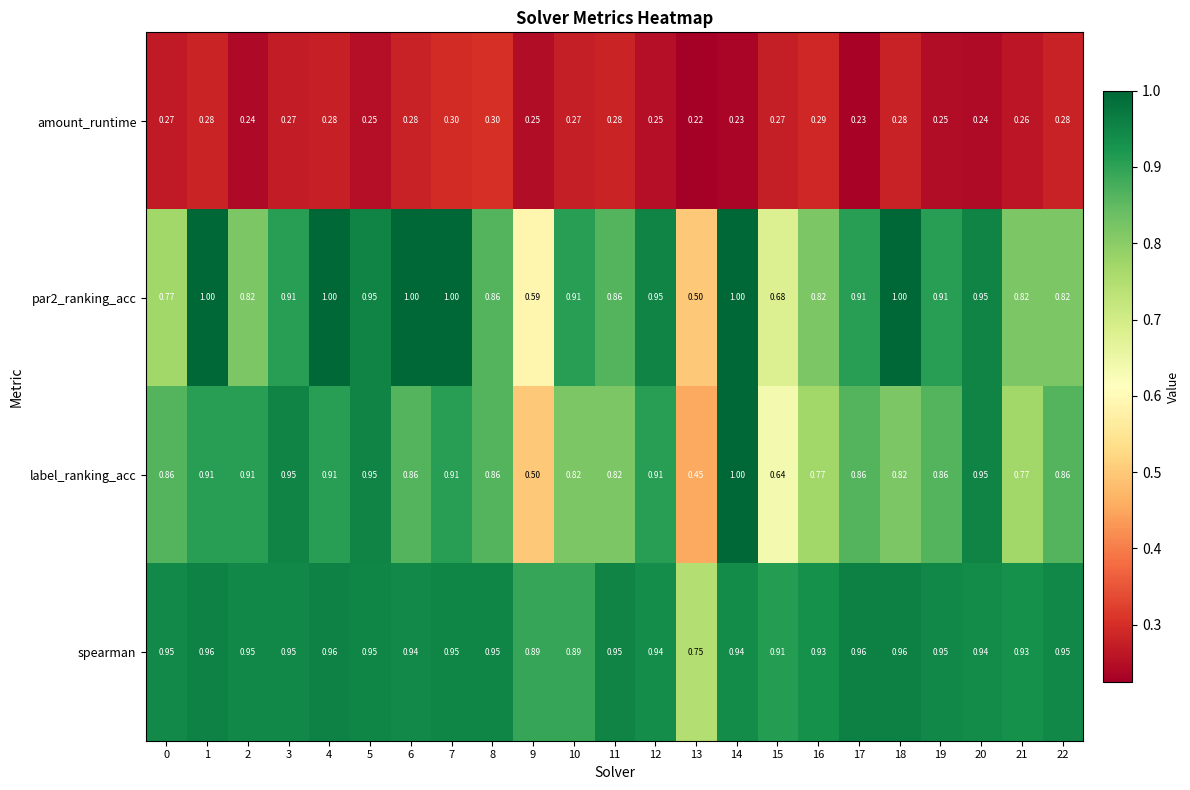

Which series has the largest total across all categories?

spearman